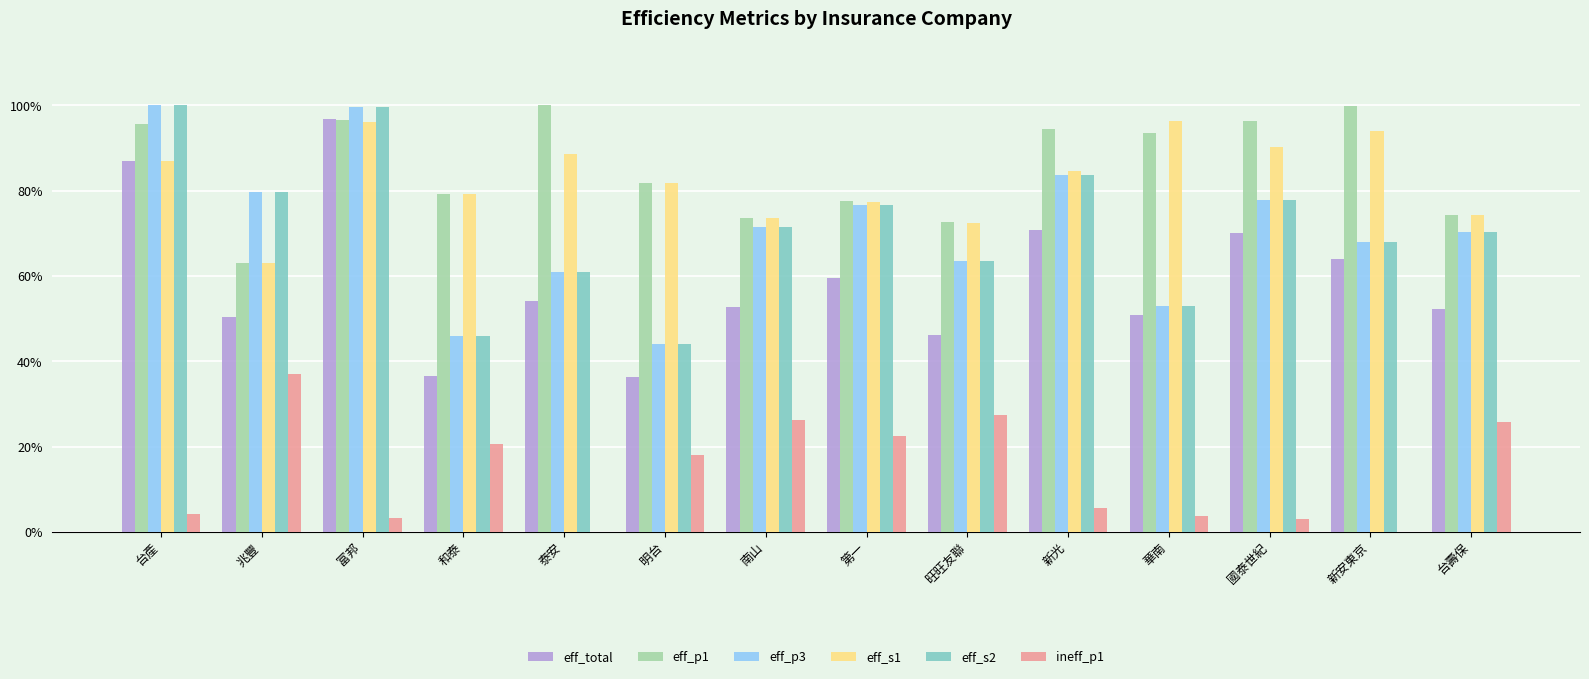

Reading left to right, transcribe all the data shown in this chart.

eff_total: 0.9	0.5	1.0	0.4	0.5	0.4	0.5	0.6	0.5	0.7	0.5	0.7	0.6	0.5
eff_p1: 1.0	0.6	1.0	0.8	1.0	0.8	0.7	0.8	0.7	0.9	0.9	1.0	1.0	0.7
eff_p3: 1.0	0.8	1.0	0.5	0.6	0.4	0.7	0.8	0.6	0.8	0.5	0.8	0.7	0.7
eff_s1: 0.9	0.6	1.0	0.8	0.9	0.8	0.7	0.8	0.7	0.8	1.0	0.9	0.9	0.7
eff_s2: 1.0	0.8	1.0	0.5	0.6	0.4	0.7	0.8	0.6	0.8	0.5	0.8	0.7	0.7
ineff_p1: 0.0	0.4	0.0	0.2	0.0	0.2	0.3	0.2	0.3	0.1	0.0	0.0	0.0	0.3